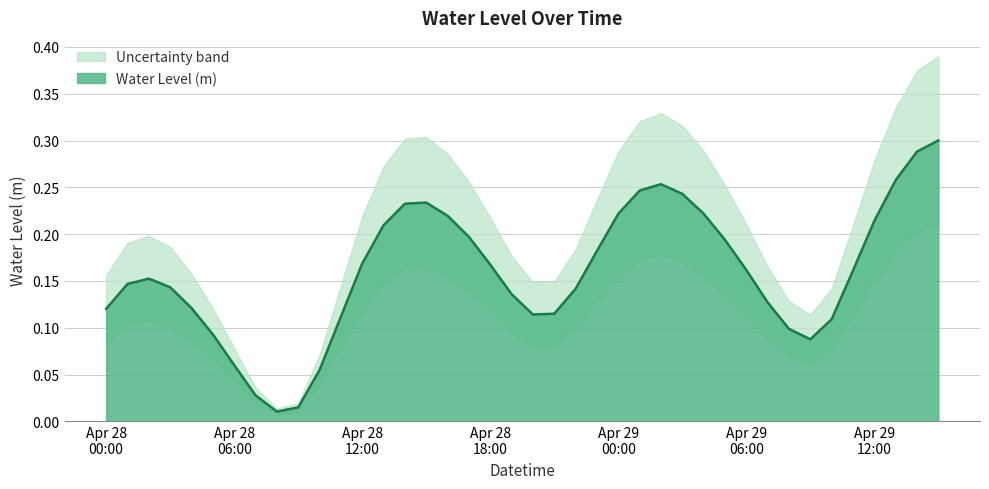

How many lines are shown in the chart?

1